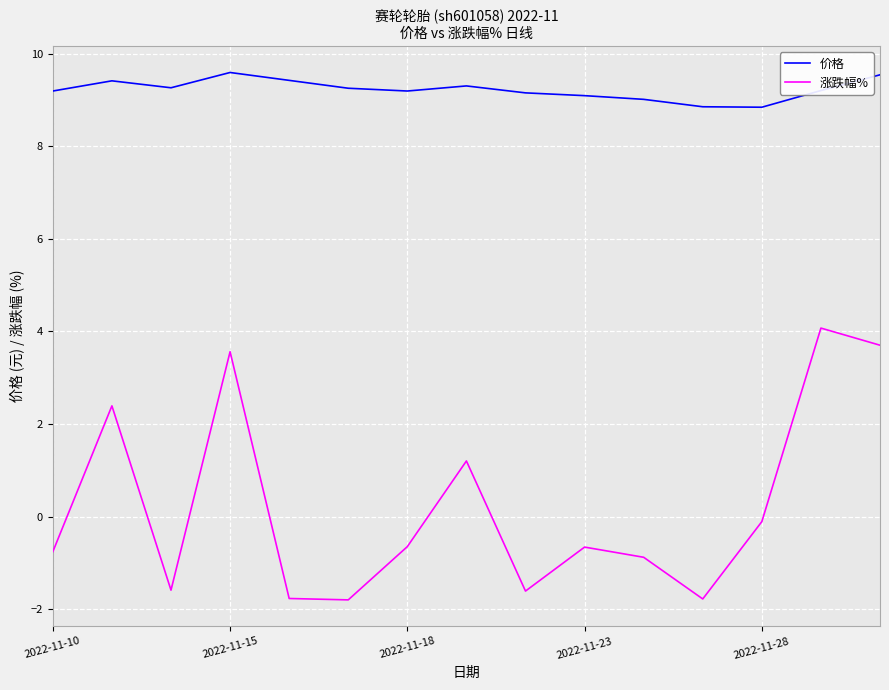

List the series in order of their overall mean, highest first.

价格, 涨跌幅%